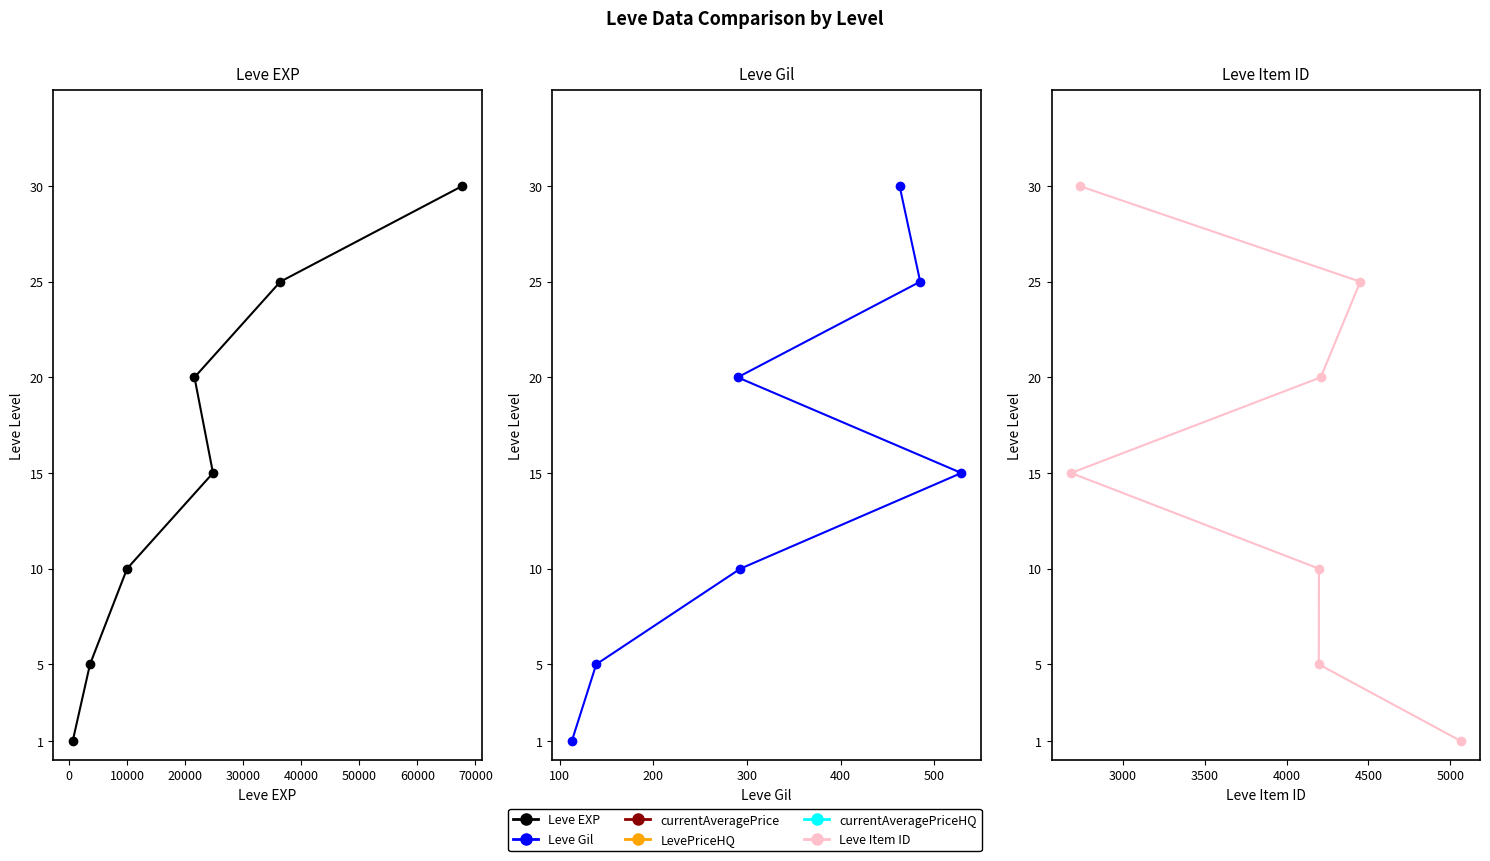

How many lines are shown in the chart?

3